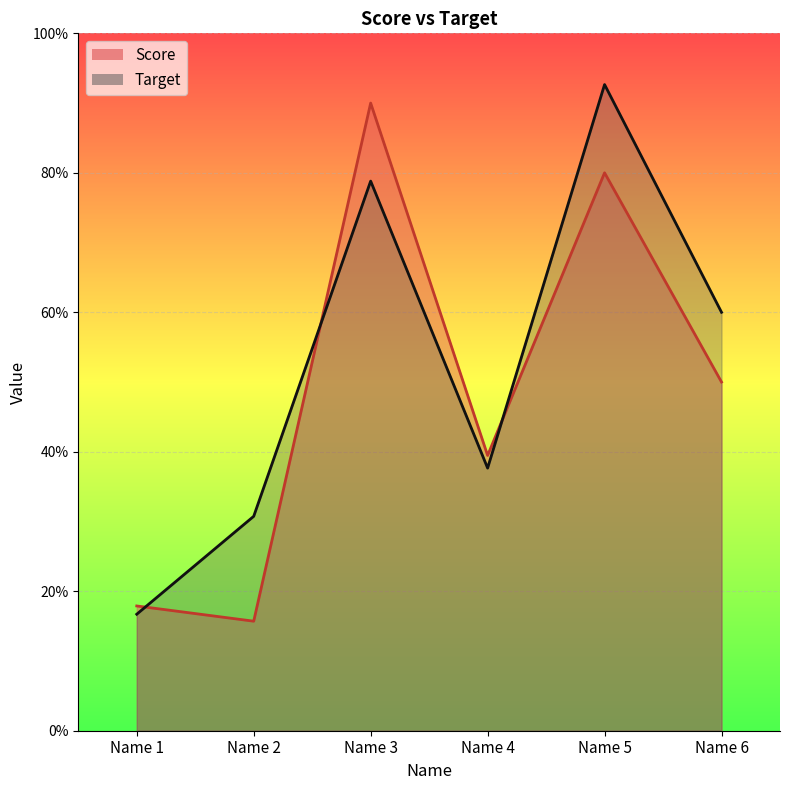

Is the value of Score at Name 3 greater than the value of Target at Name 1?

Yes